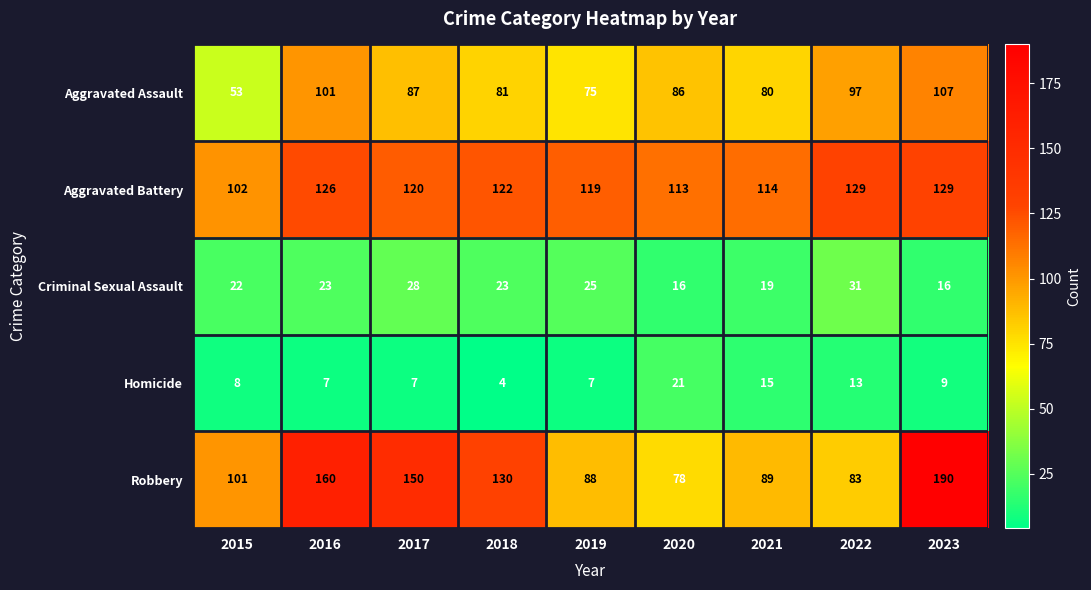

What is the total value across all series at 2015?

286